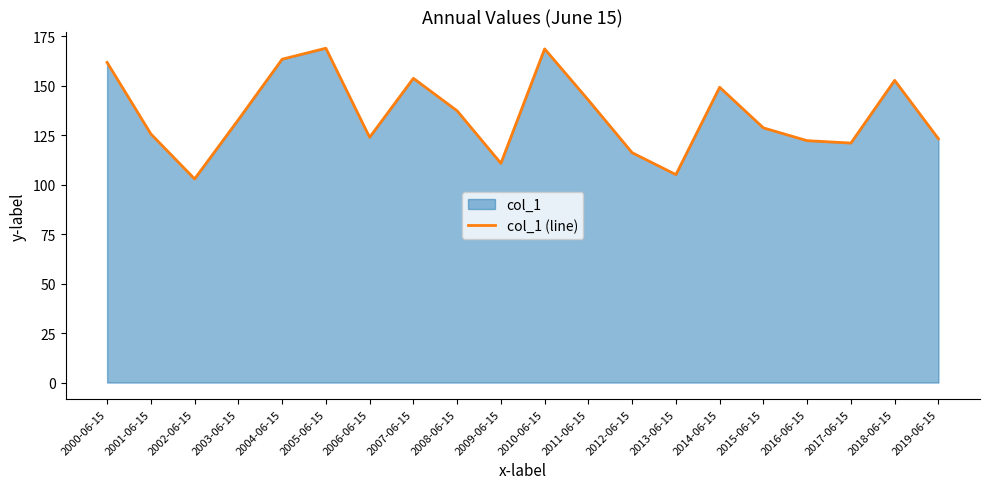

Where is the first local minimum?

2002-06-15